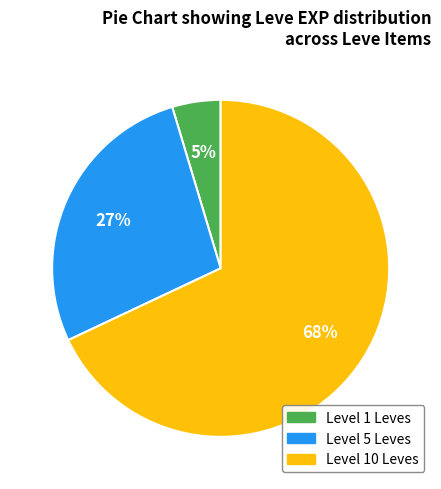

To the nearest percent, what is the average slice percentage?

33%